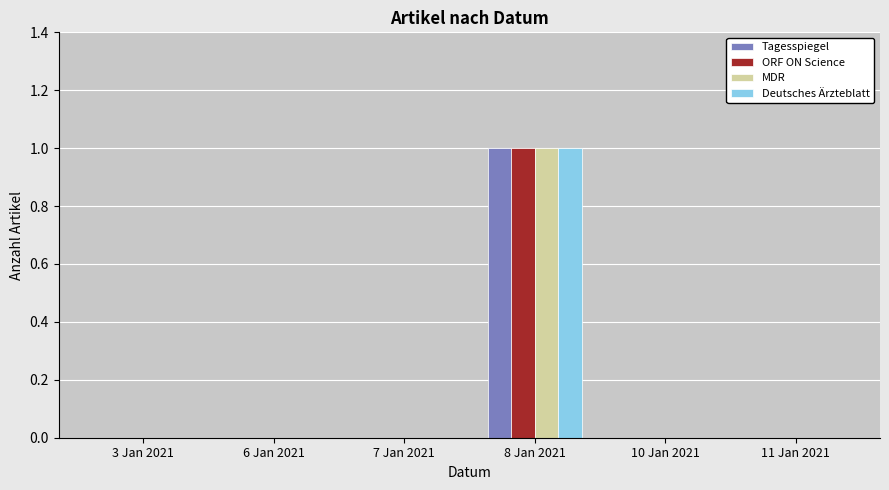

Are the bars grouped side by side (vs. stacked)?

Yes